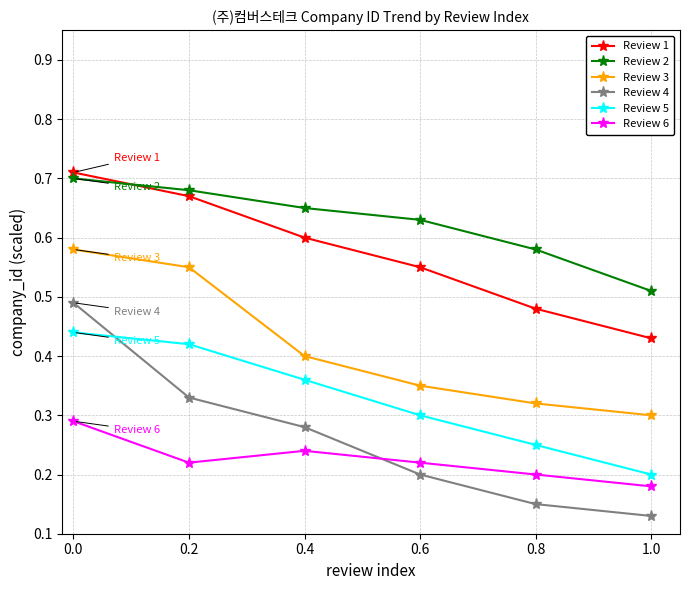

What is the sum of all Review 2 values?

3.8